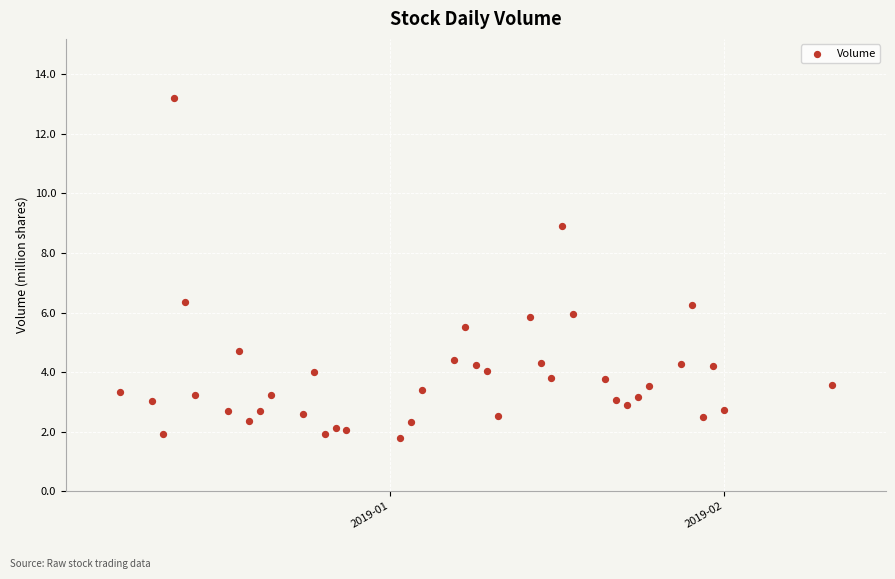

What is the range of Y values (max minus min)?

11.4